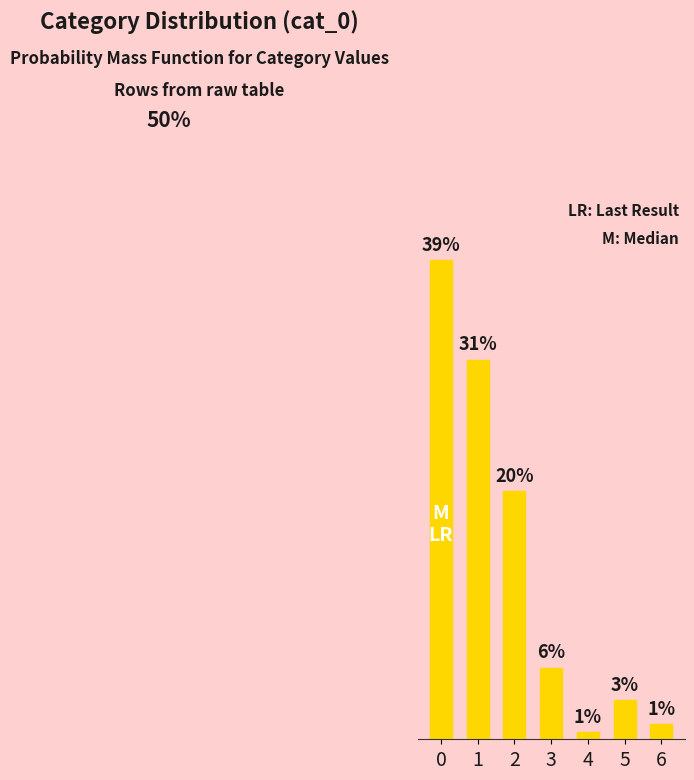

Rank the categories by value from highest to lowest.

0, 1, 2, 3, 5, 6, 4